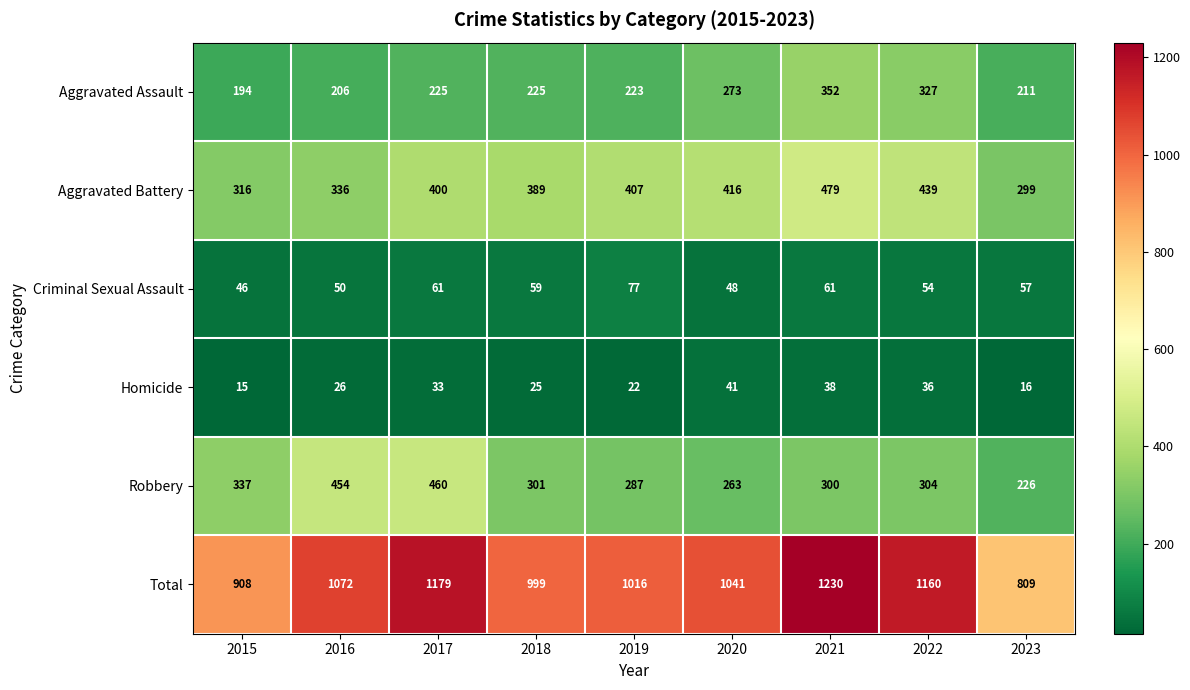

What is the spread (max minus min) of values at 2023?

793